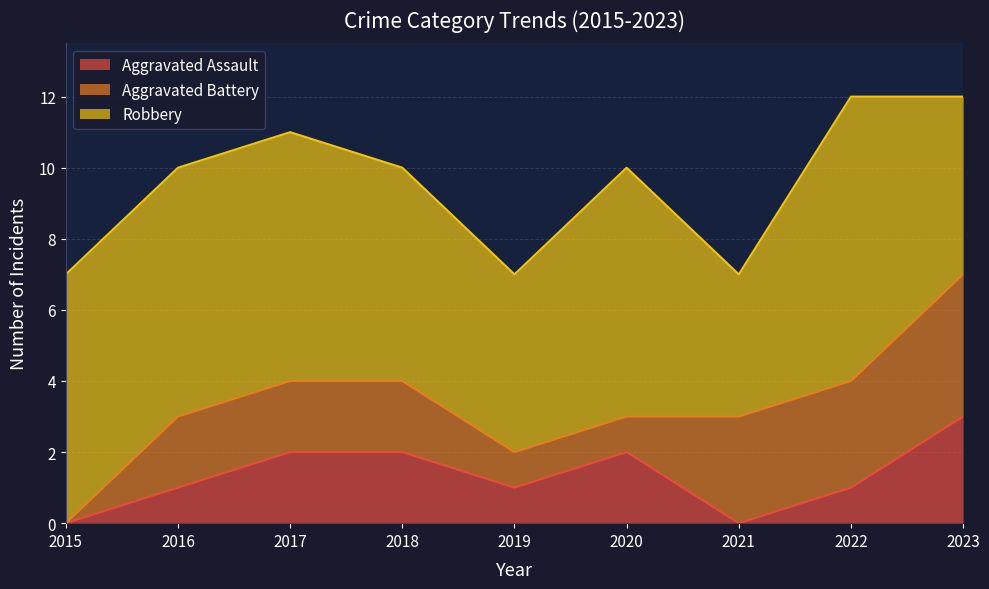

What are all the series names shown in the legend?

Aggravated Assault, Aggravated Battery, Robbery